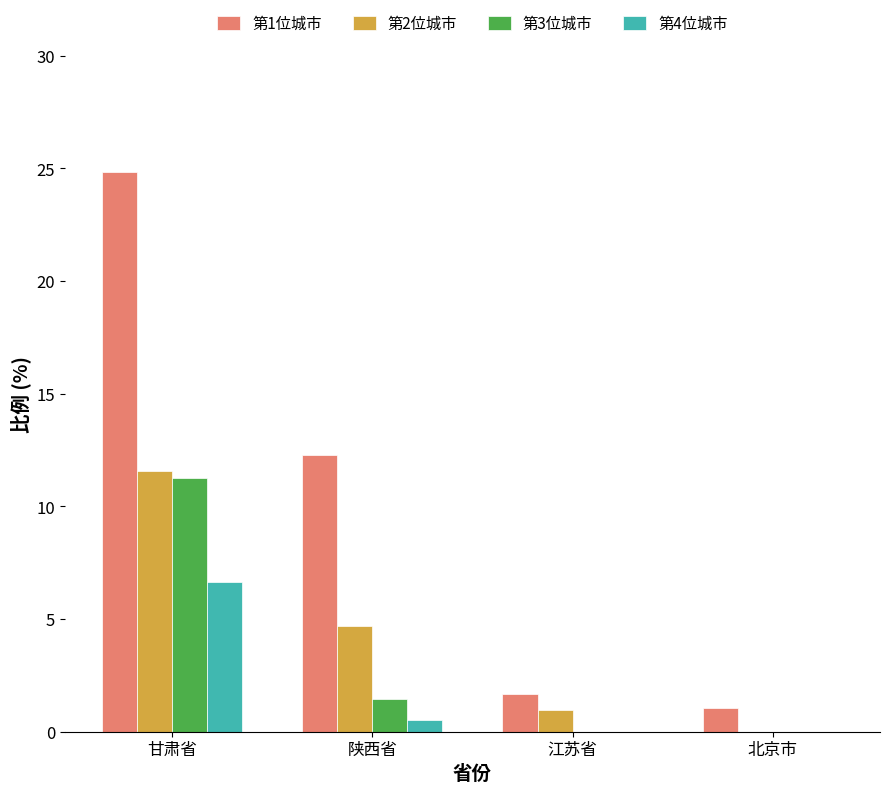

What is the sum of all 第1位城市 values?

39.8